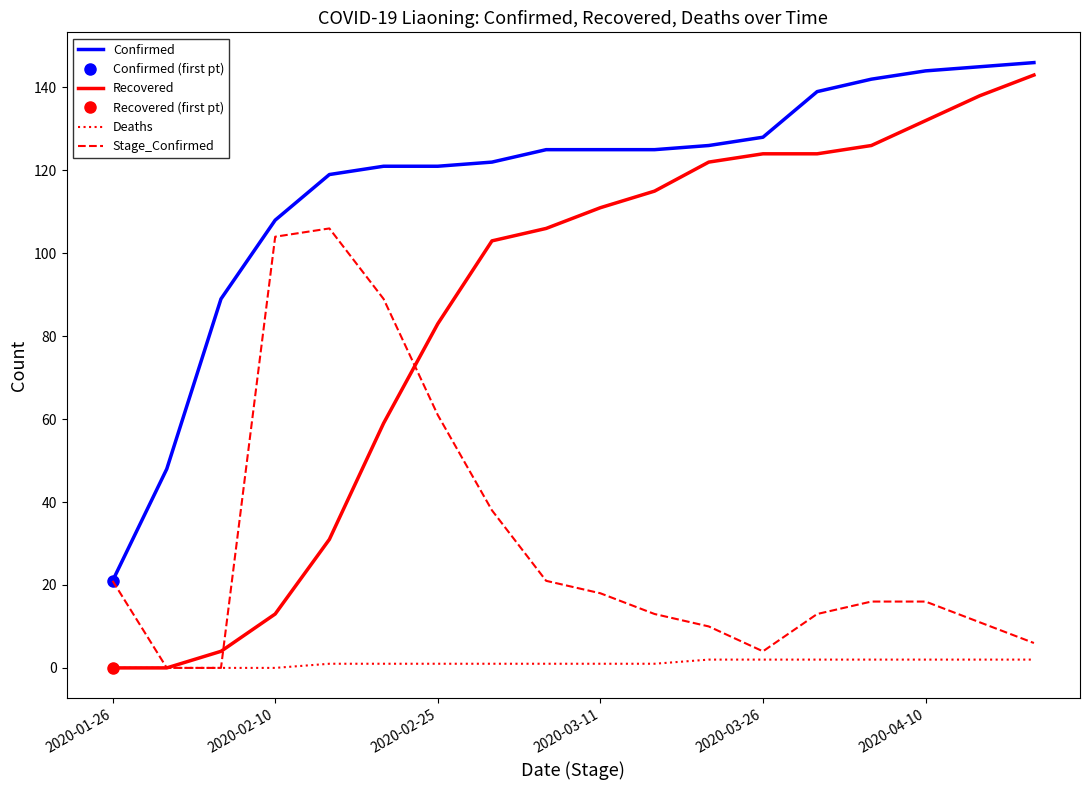

The Recovered series shows 79 at 2020-01-26. True or false?

False